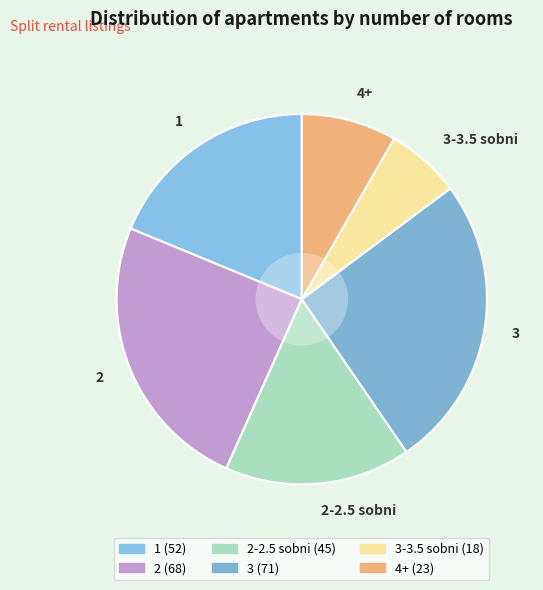

Which category has the smallest portion of the pie?

3-3.5 sobni